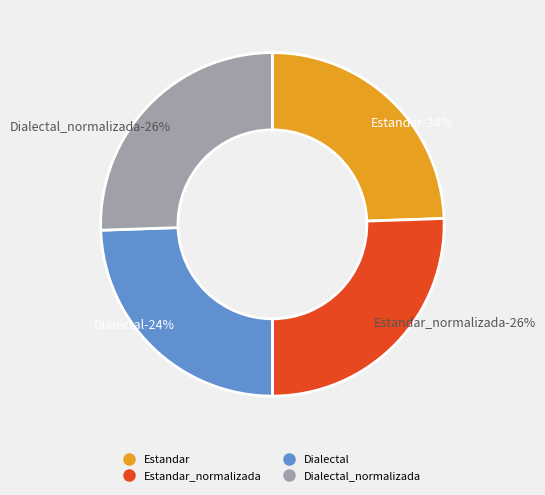

How many slices are in this pie chart?

4